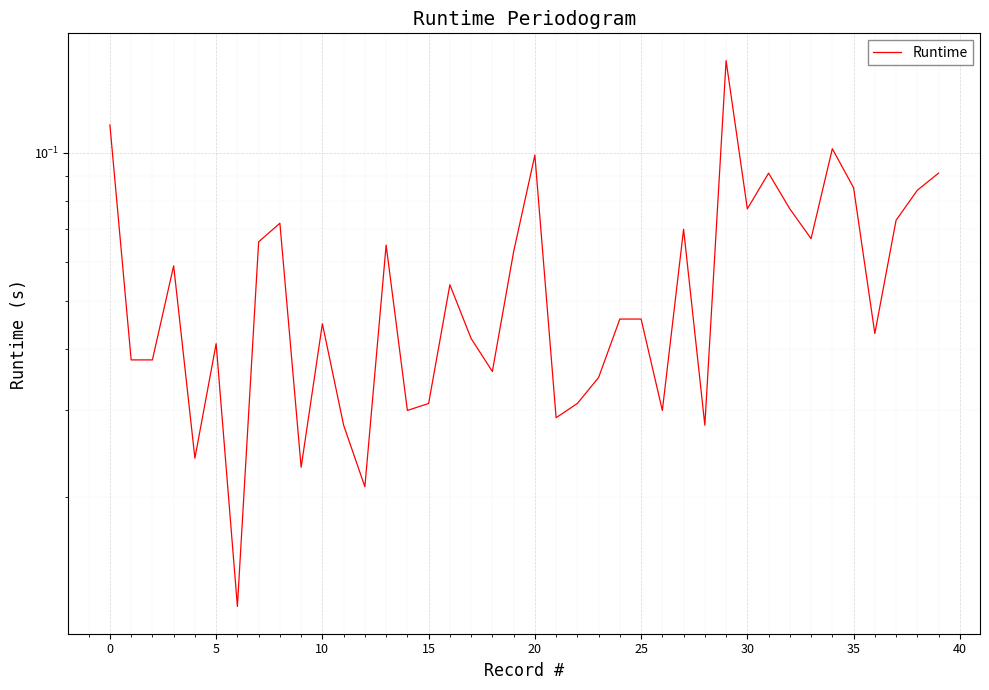

What is the label of the 24th point from the right?

16